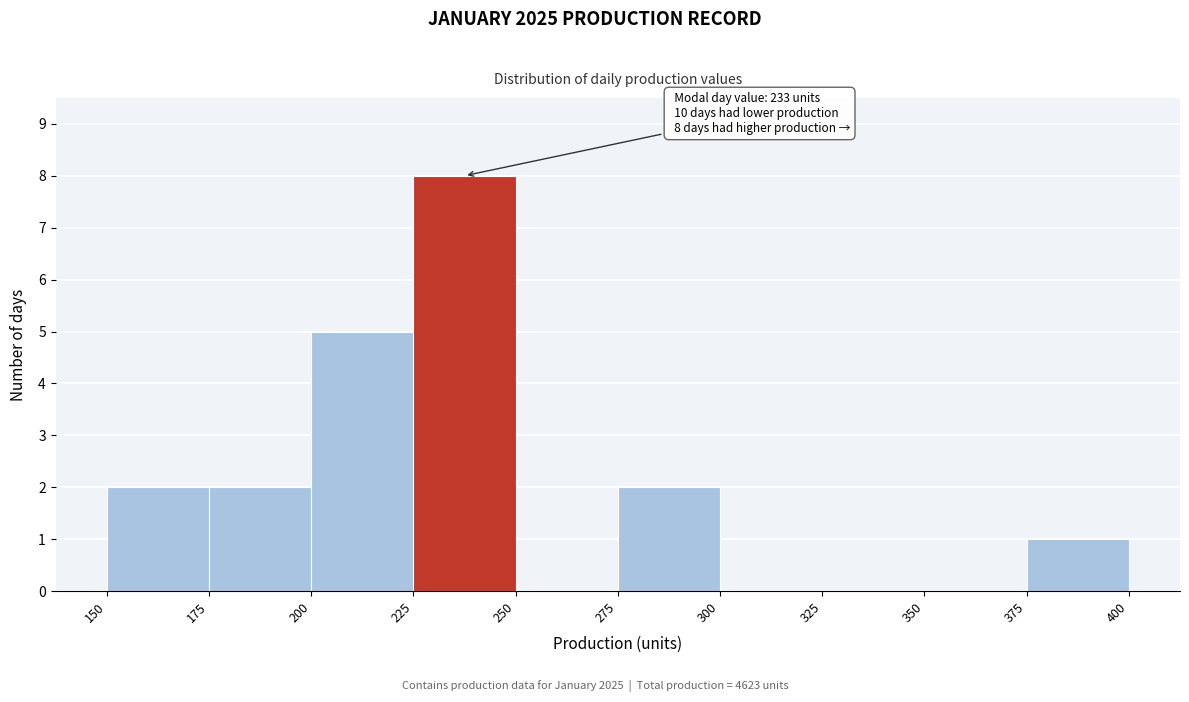

Which range on the x-axis has the tallest bar?

225 to 250